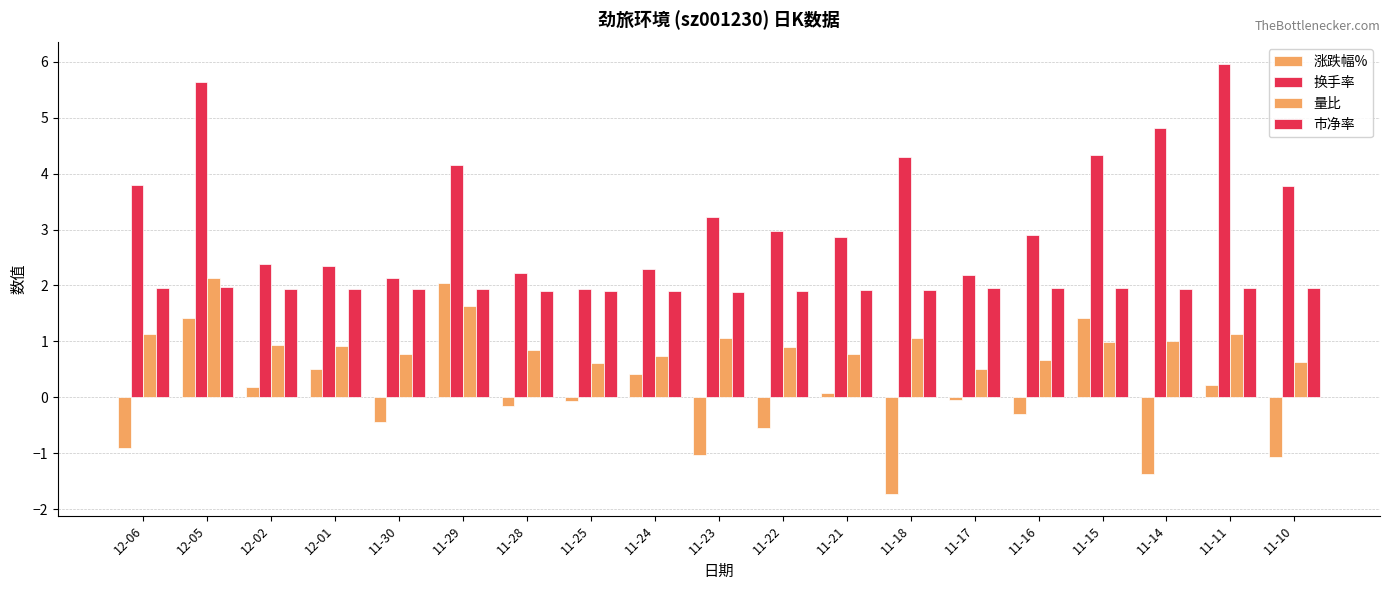

What is the value of the 量比 bar at the 3rd from the left?

0.9